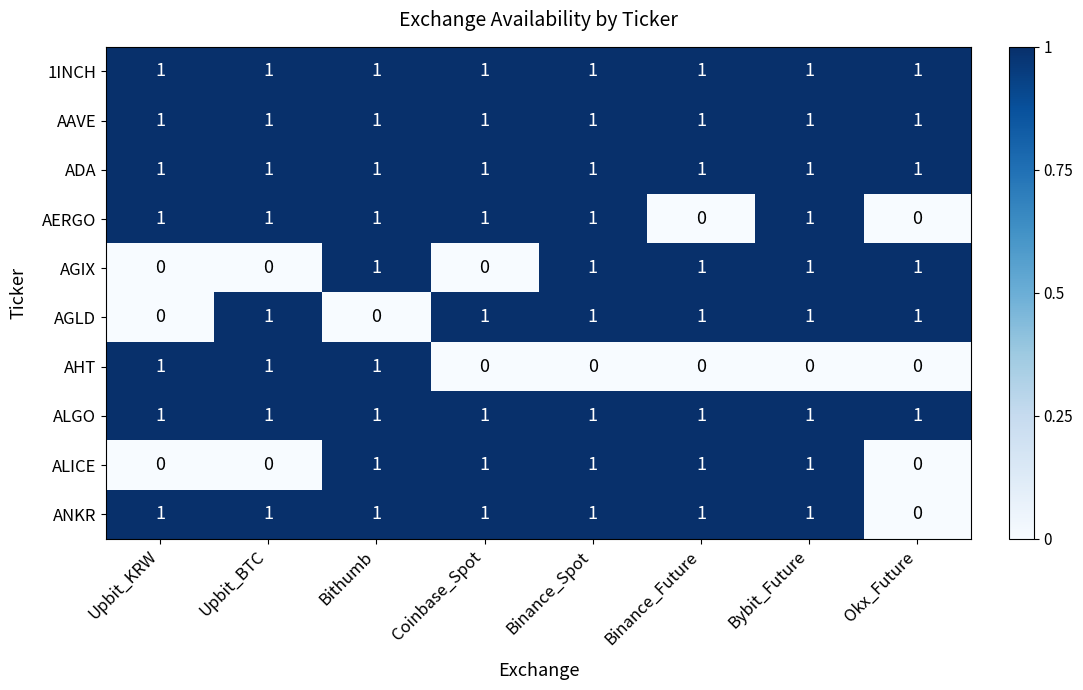

What is the spread (max minus min) of values at Binance_Spot?

1